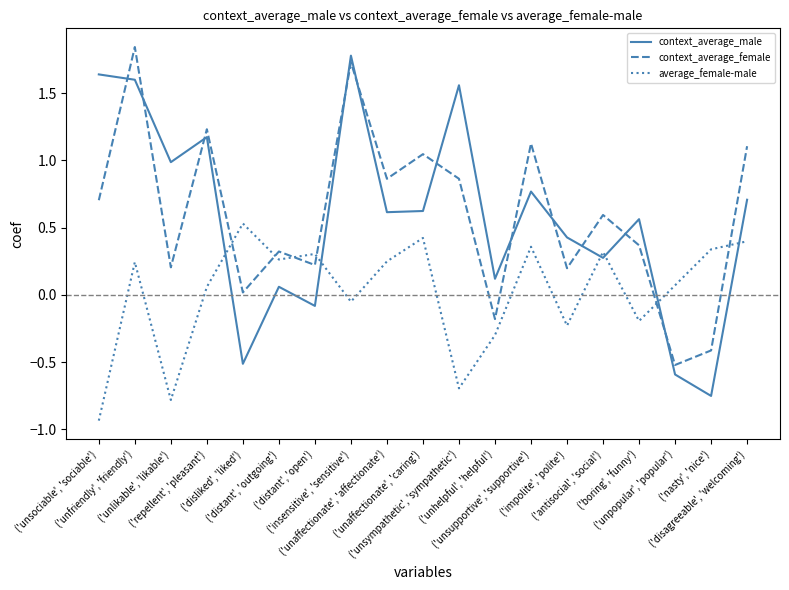

Where is the first local maximum for context_average_male?

('repellent', 'pleasant')